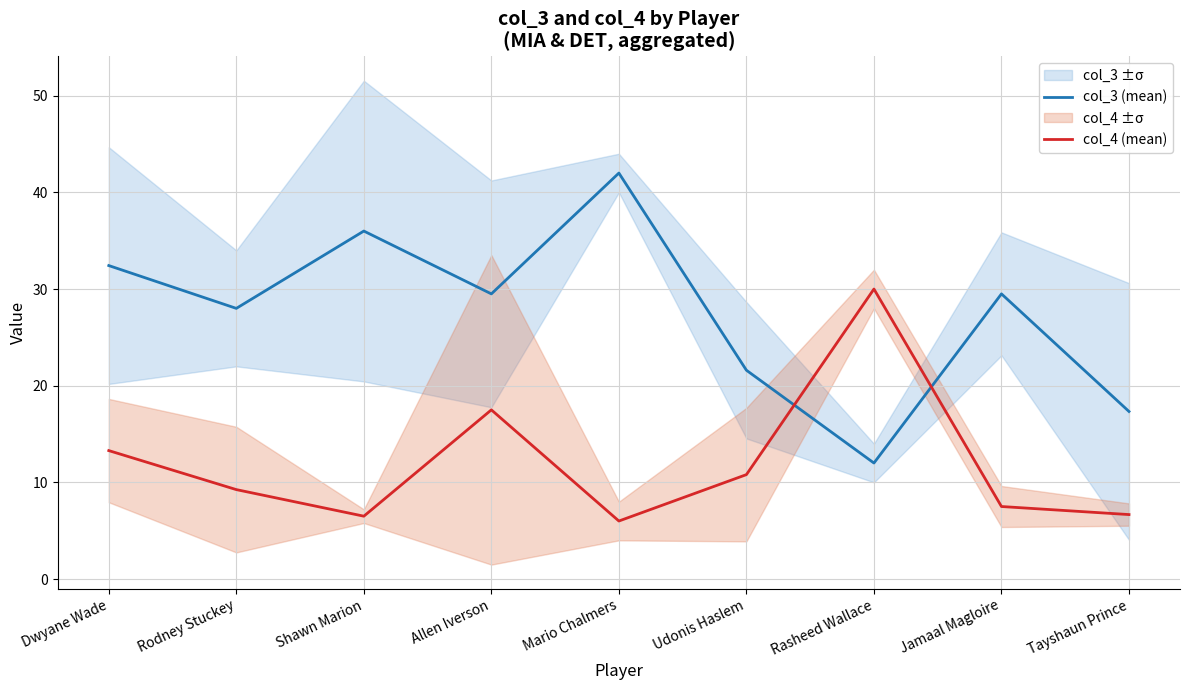

What is the difference between the second highest and minimum values in the col_4 (mean) series?

11.5